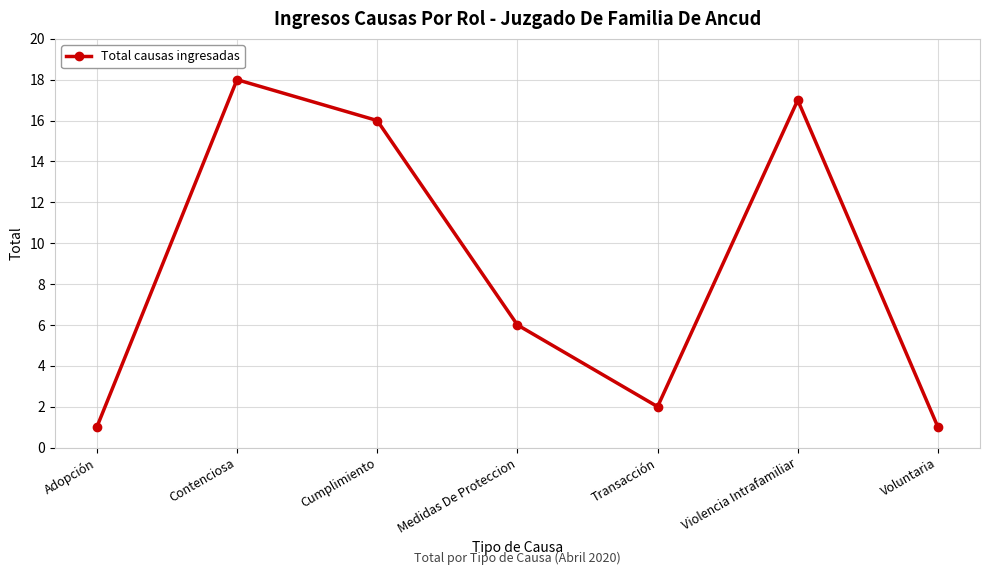

What is the label of the 7th point from the left?

Voluntaria